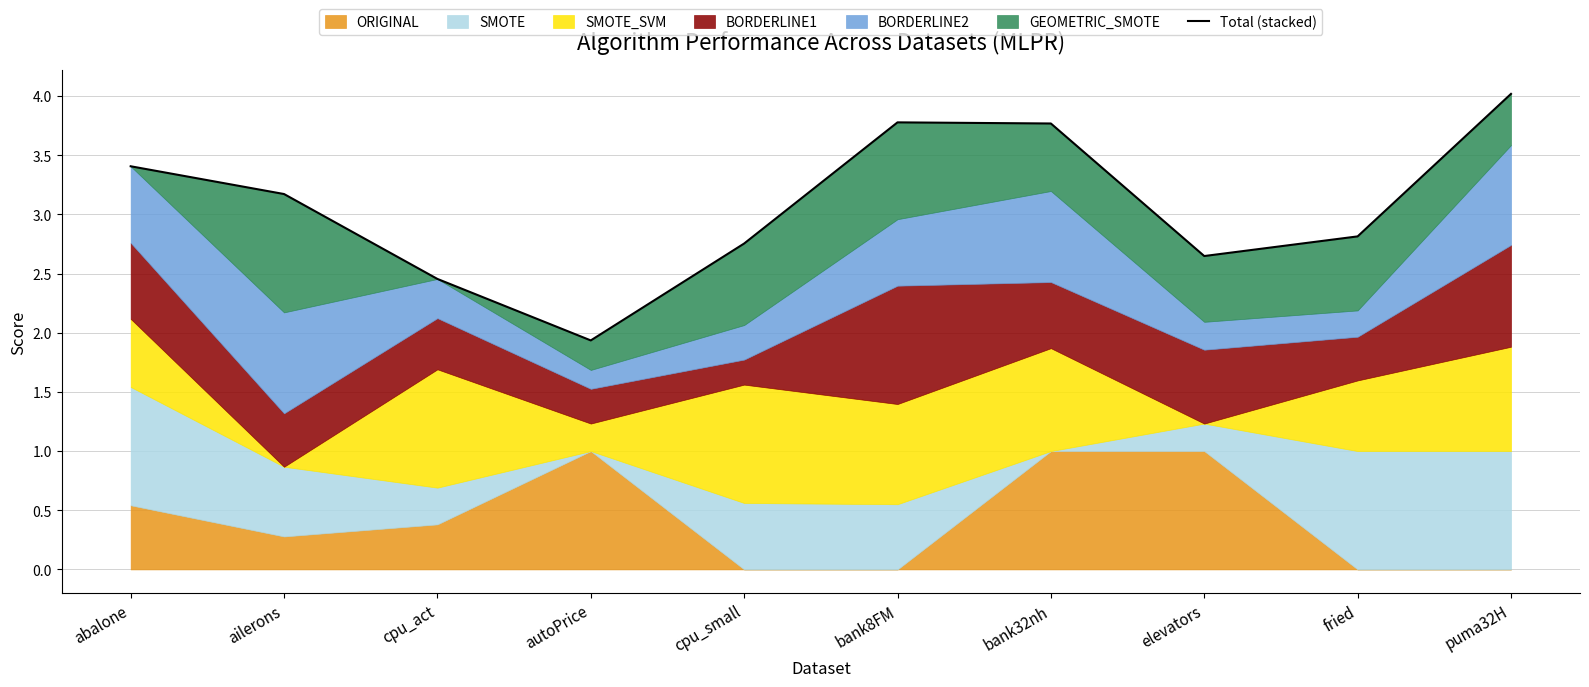

Reading right to left, extract all data points from this chart.

puma32H=4.0	fried=2.8	elevators=2.6	bank32nh=3.8	bank8FM=3.8	cpu_small=2.8	autoPrice=1.9	cpu_act=2.5	ailerons=3.2	abalone=3.4